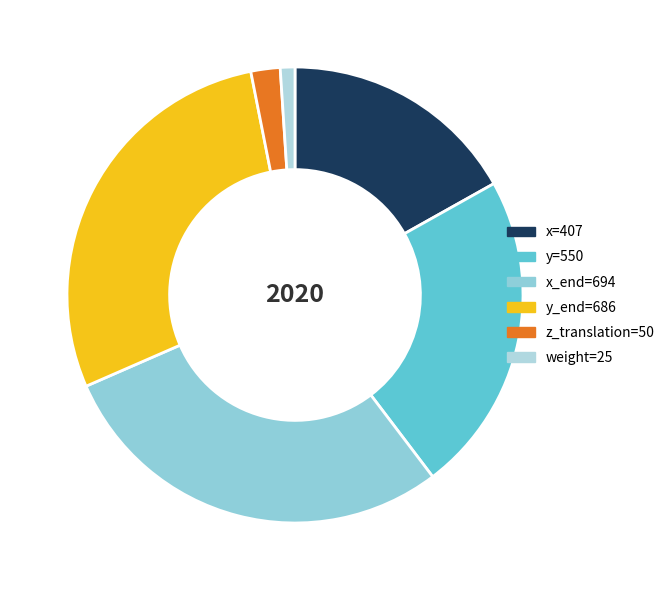

Count the number of slices in the pie.

6